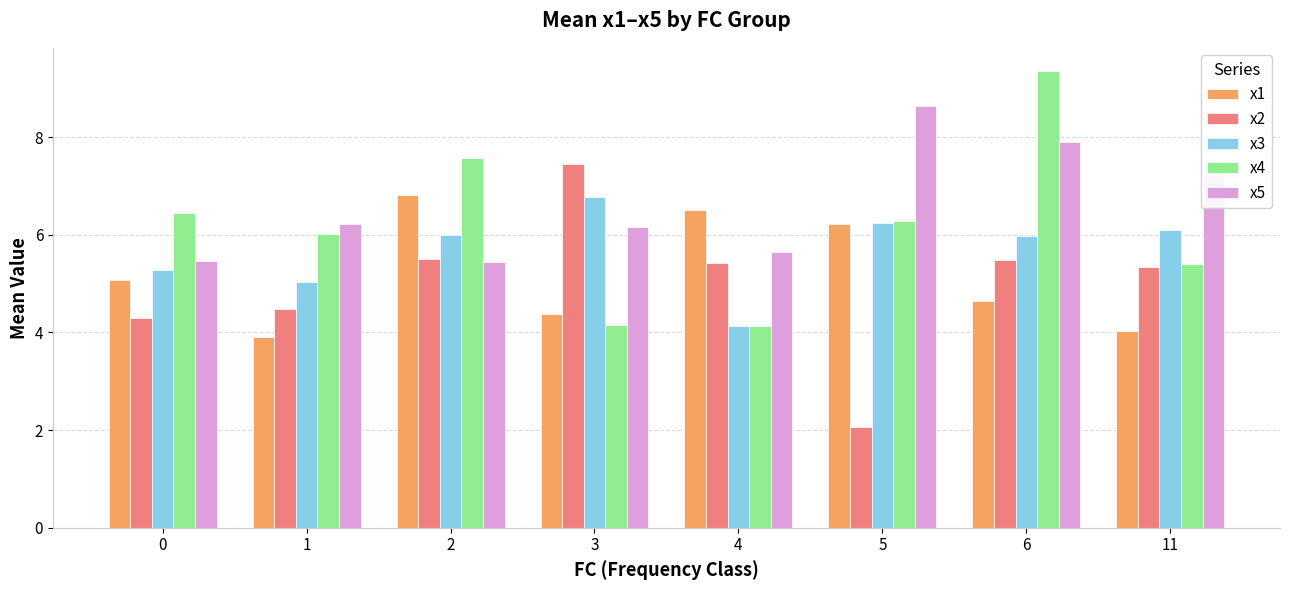

At which label does x2 first exceed 5?

2